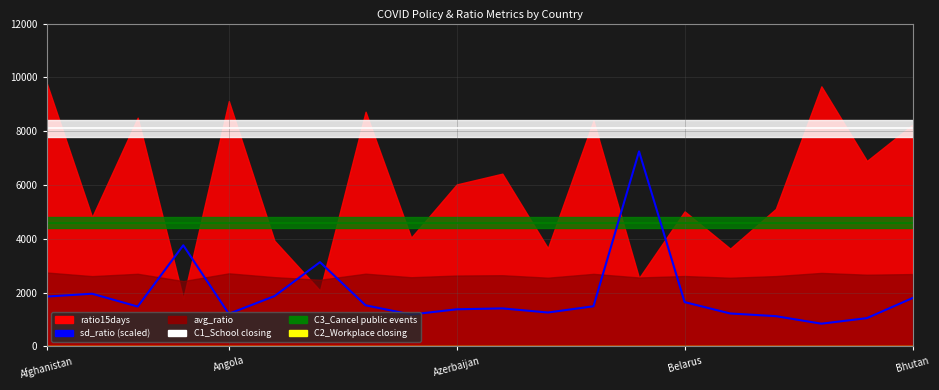

Does the chart display data point markers on the line(s)?

No